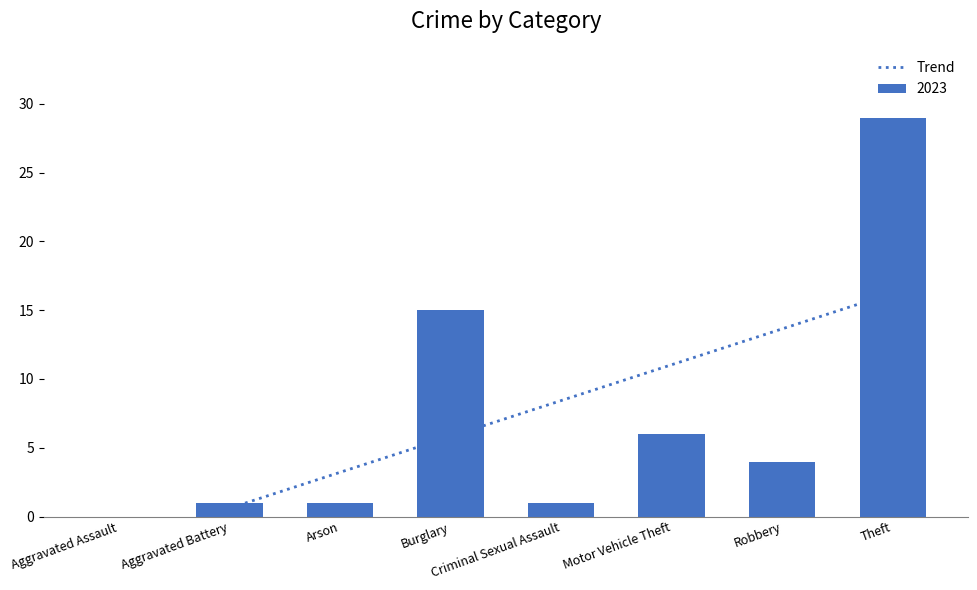

The value of 2023 at Aggravated Assault is -9. True or false?

False